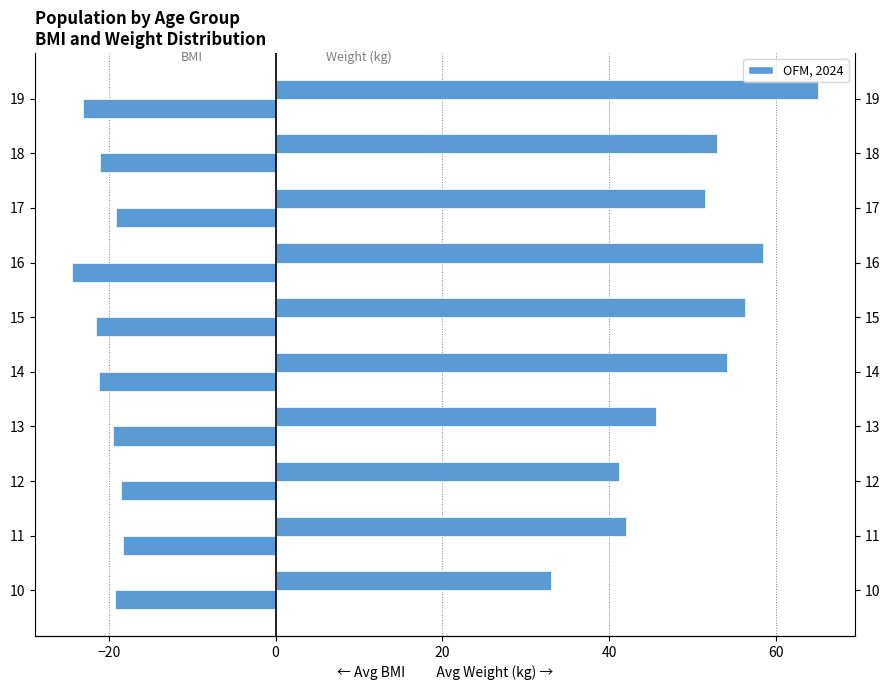

At how many categories does at least one series exceed -7?

10